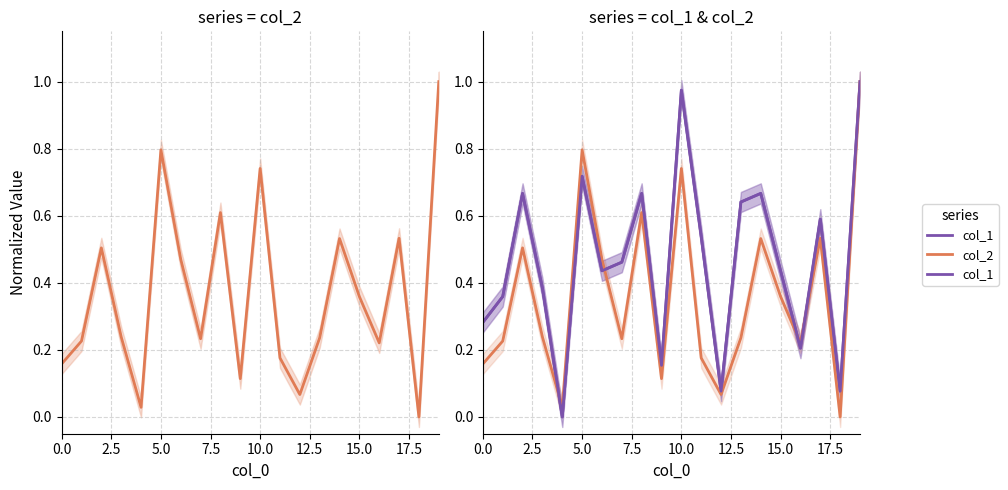

What is the difference between the highest and lowest values at 7.5?

0.1